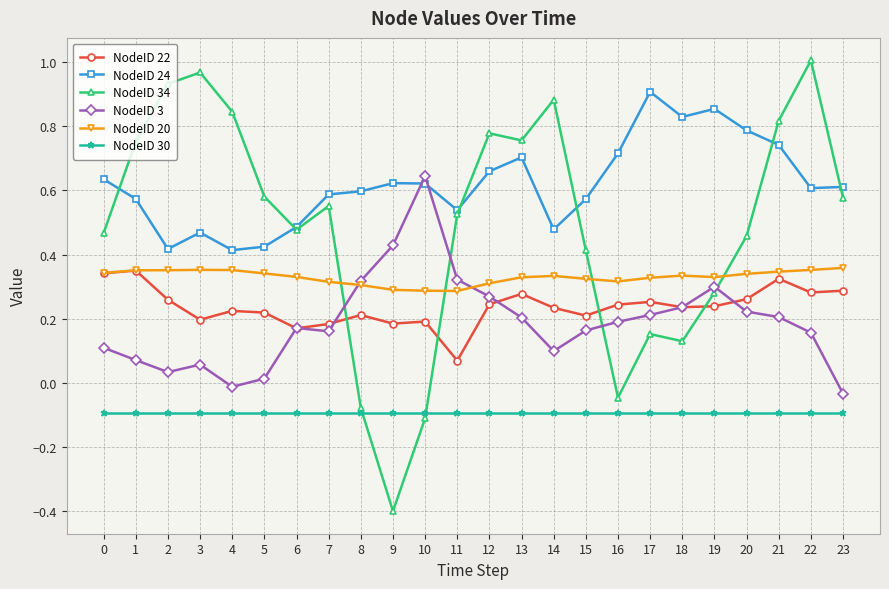

The NodeID 20 series shows 0.4 at 4. True or false?

True